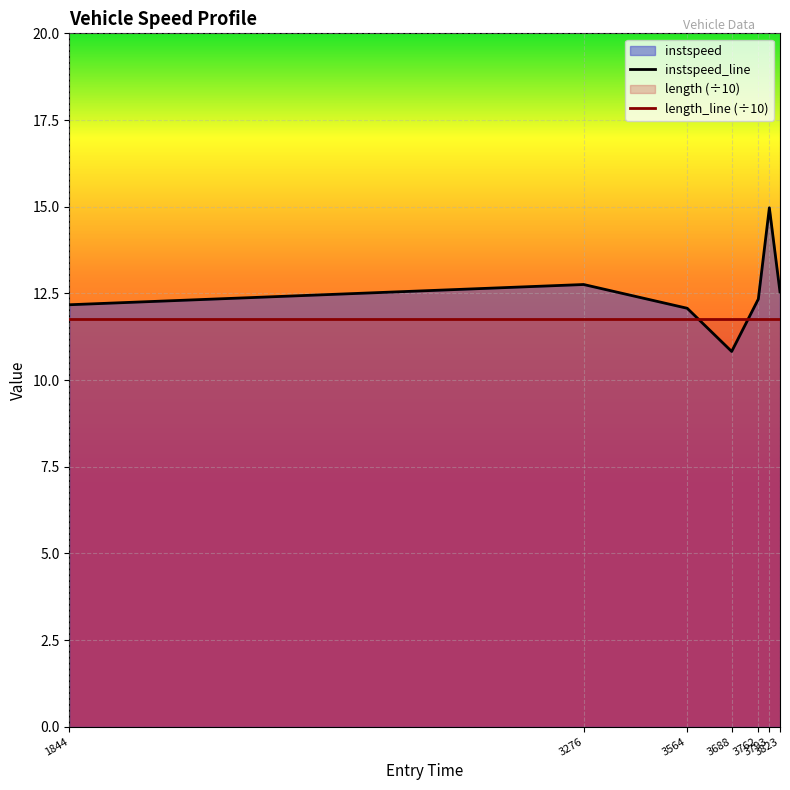

What is the difference between the maximum and minimum values in the instspeed_line series?

4.1